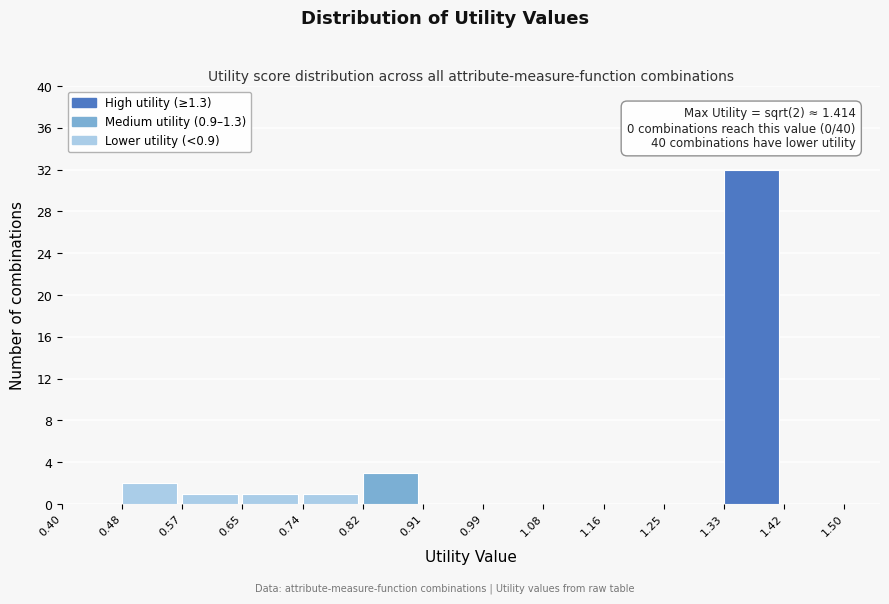

Which range on the x-axis has the tallest bar?

1.33 to 1.42